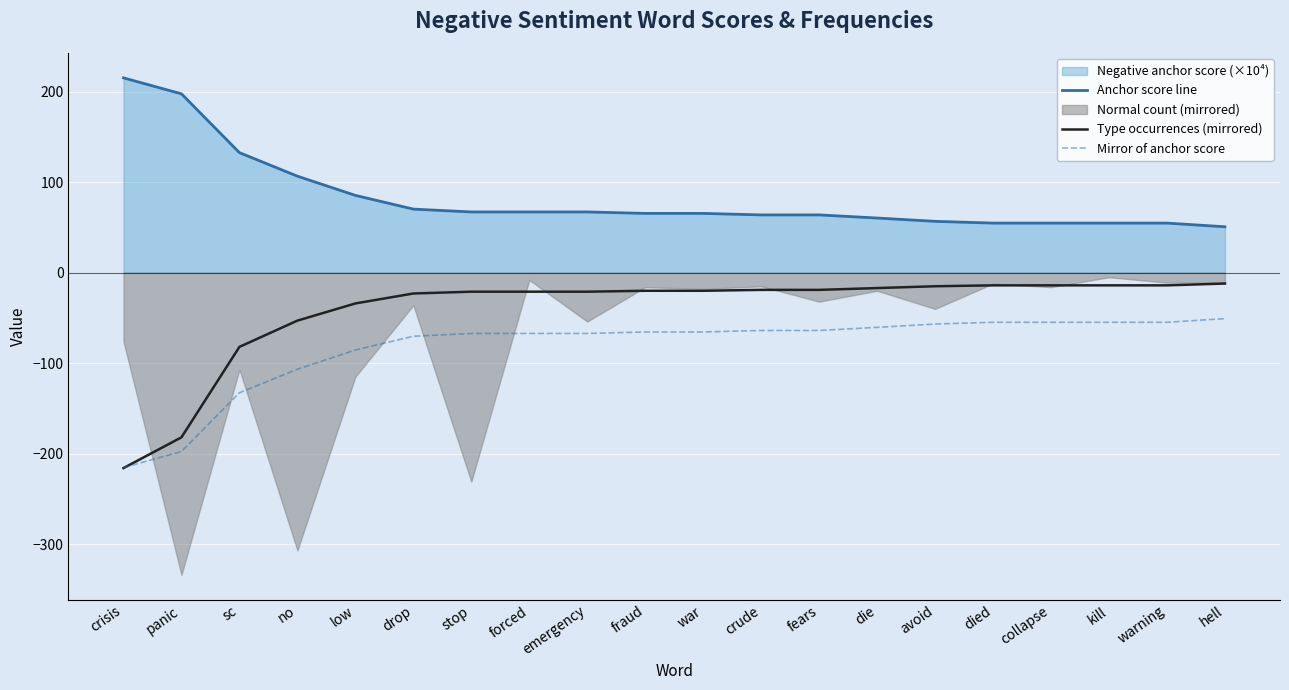

Which series ends up on top after the final intersection of Mirror of anchor score and Type occurrences (mirrored)?

Type occurrences (mirrored)